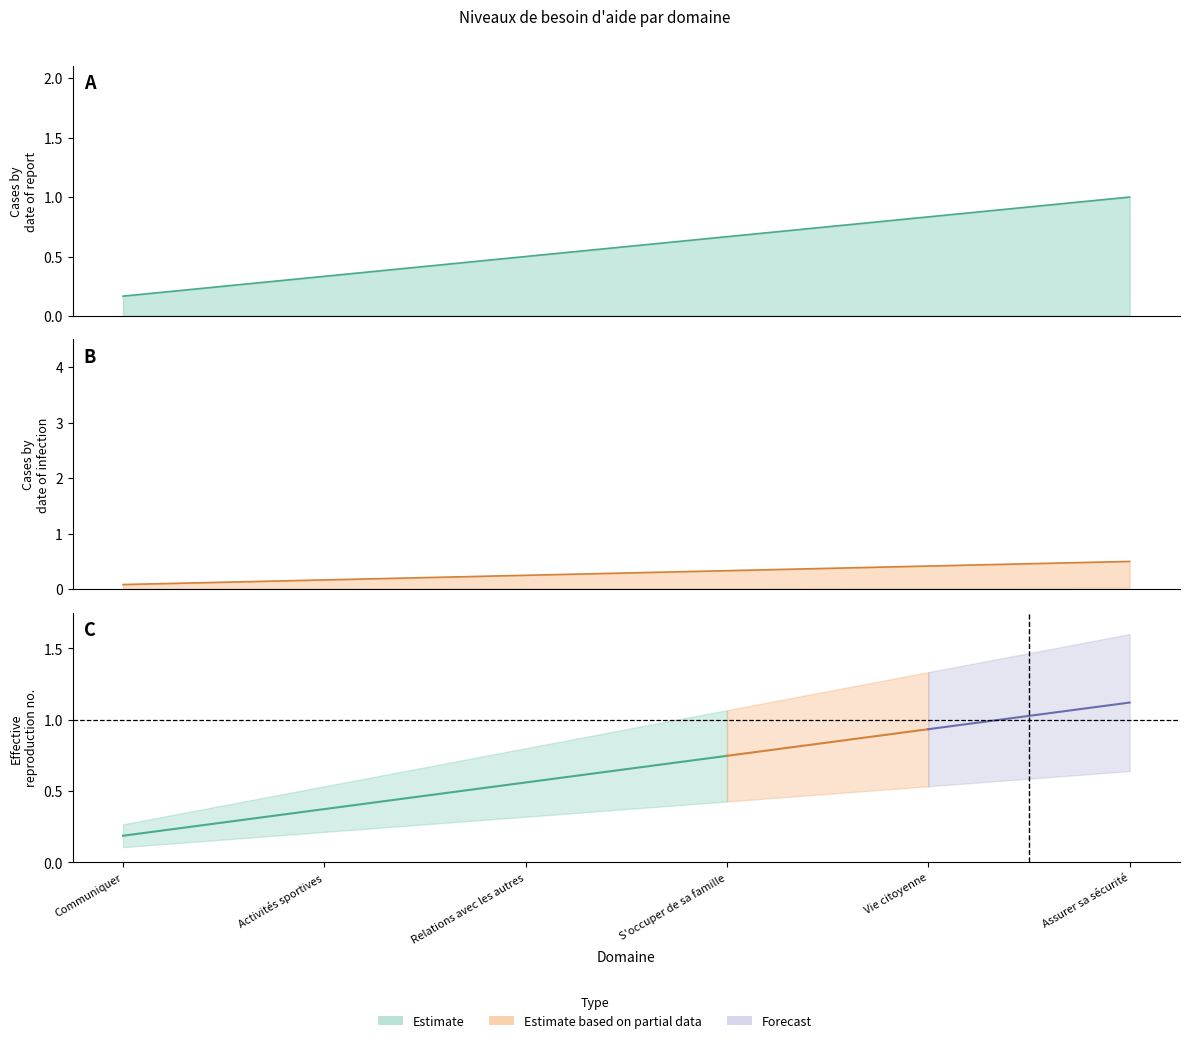

Does the chart have visible grid lines?

No